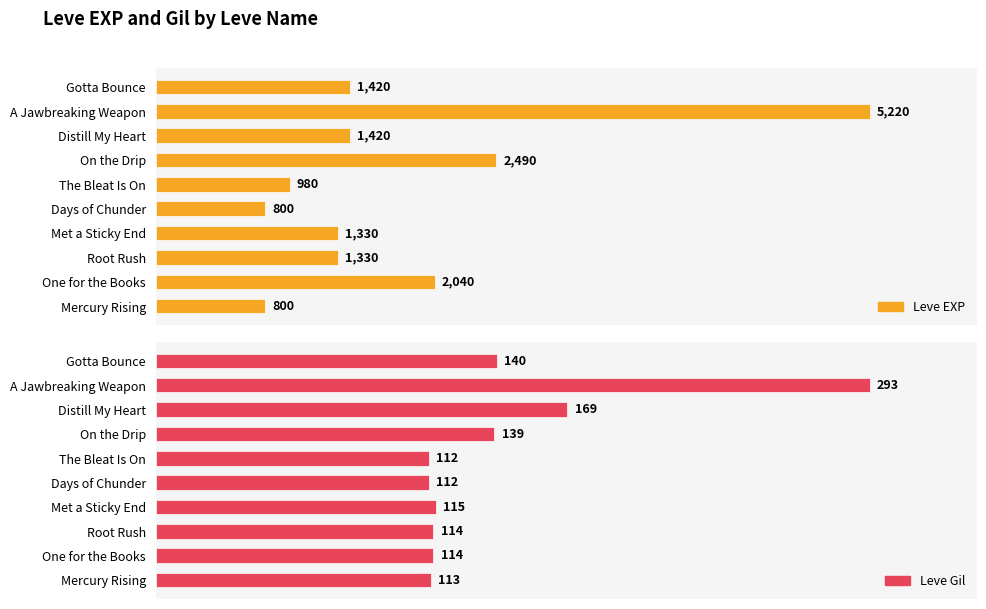

How many series are shown in this chart?

2